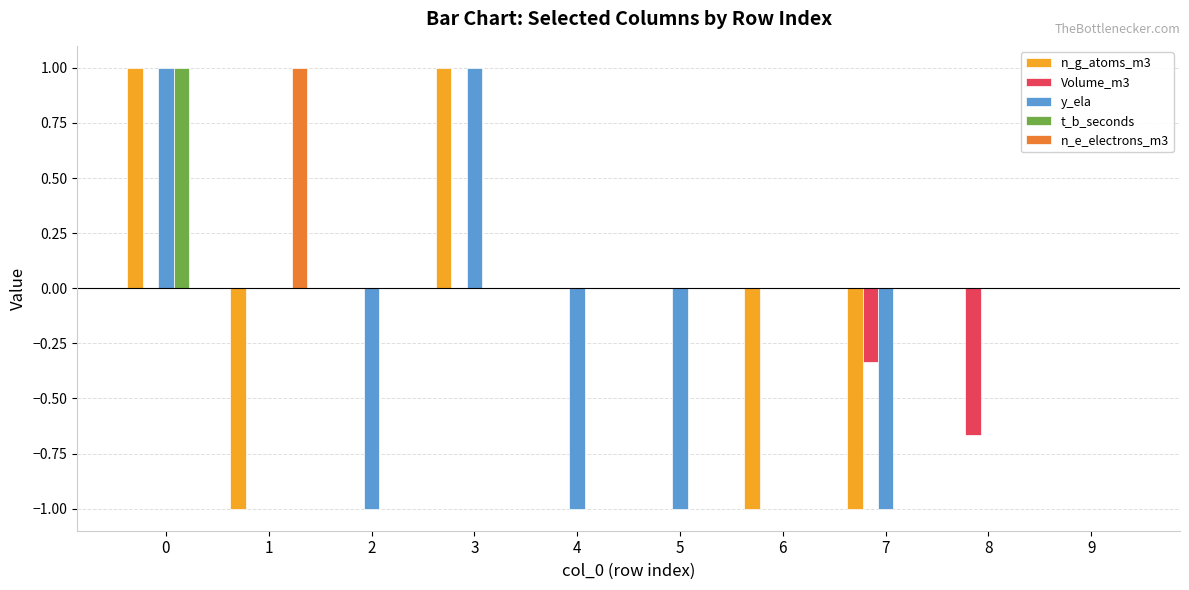

What is the highest value of the n_e_electrons_m3 series?

1.0